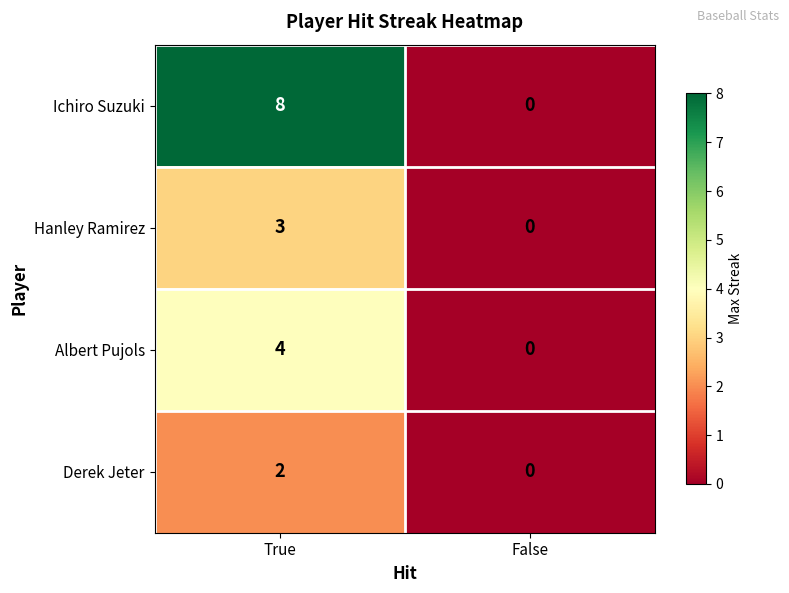

What is the difference between the Ichiro Suzuki values at False and True?

8